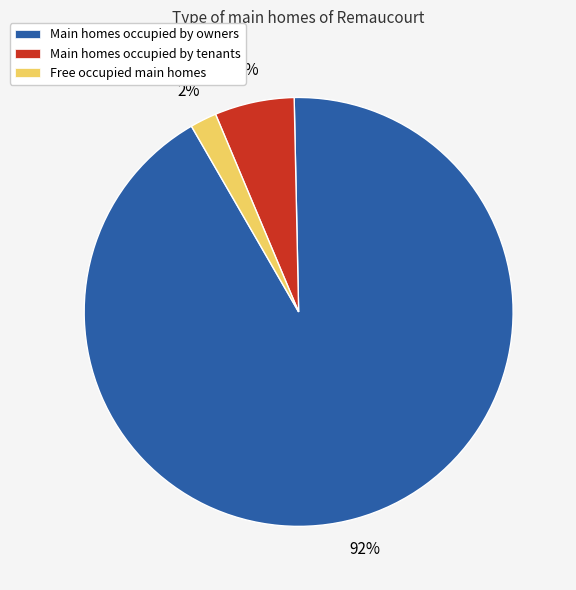

Is there a majority slice in this chart?

Yes